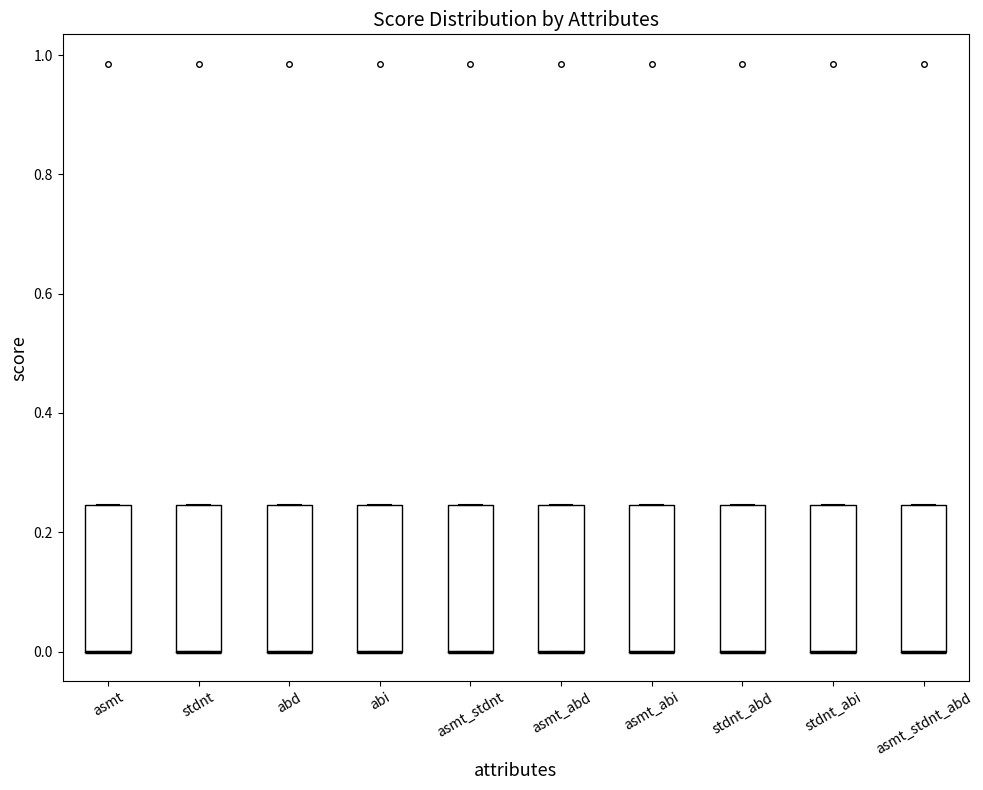

Reading left to right, read every box against the y-axis: the position of its median line, the range the box covers, and the ends of its whiskers. The values are not printed on the chart, so give them approximately, as read against the axis.

asmt: median 0.00 (drawn on the box's lower edge), box 0.00 to 0.24, whiskers 0.00 to 0.24
stdnt: median 0.00 (drawn on the box's lower edge), box 0.00 to 0.24, whiskers 0.00 to 0.24
abd: median 0.00 (drawn on the box's lower edge), box 0.00 to 0.24, whiskers 0.00 to 0.24
abi: median 0.00 (drawn on the box's lower edge), box 0.00 to 0.24, whiskers 0.00 to 0.24
asmt_stdnt: median 0.00 (drawn on the box's lower edge), box 0.00 to 0.24, whiskers 0.00 to 0.24
asmt_abd: median 0.00 (drawn on the box's lower edge), box 0.00 to 0.24, whiskers 0.00 to 0.24
asmt_abi: median 0.00 (drawn on the box's lower edge), box 0.00 to 0.24, whiskers 0.00 to 0.24
stdnt_abd: median 0.00 (drawn on the box's lower edge), box 0.00 to 0.24, whiskers 0.00 to 0.24
stdnt_abi: median 0.00 (drawn on the box's lower edge), box 0.00 to 0.24, whiskers 0.00 to 0.24
asmt_stdnt_abd: median 0.00 (drawn on the box's lower edge), box 0.00 to 0.24, whiskers 0.00 to 0.24